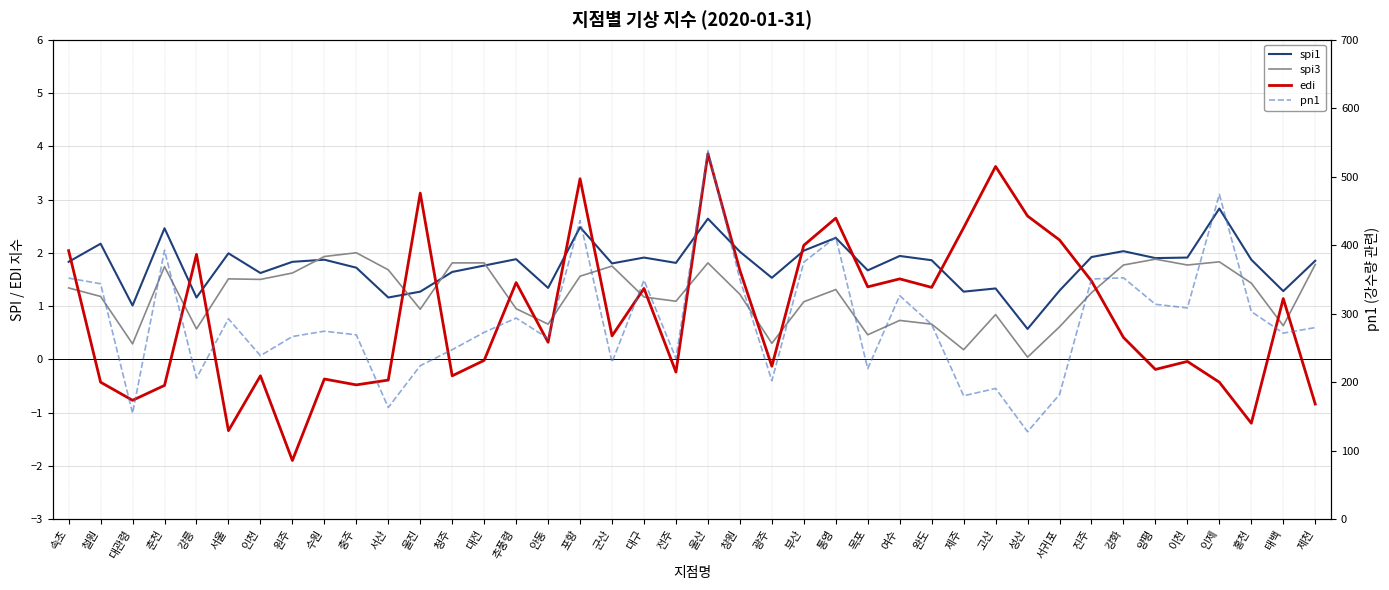

What is the difference between the highest and lowest values at 서울?

293.8